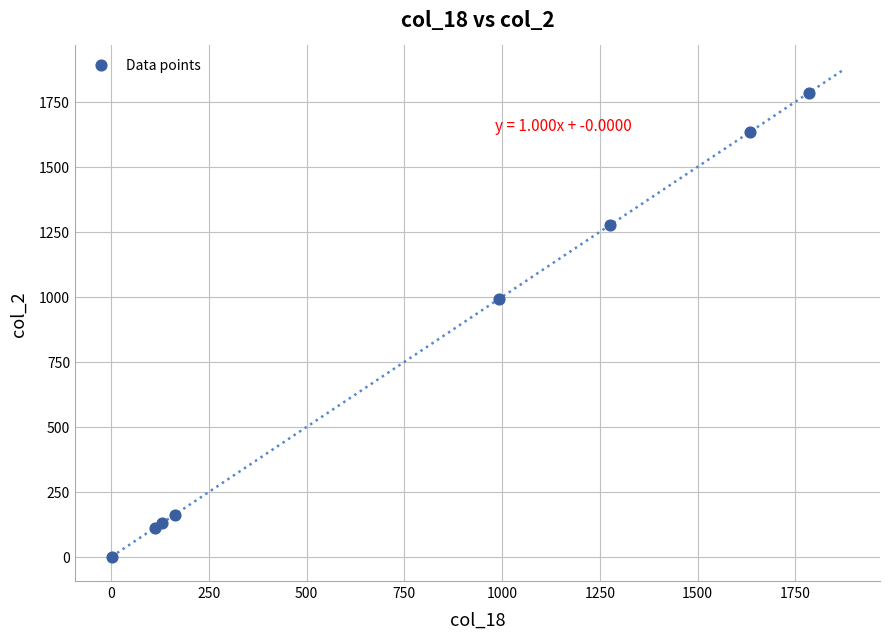

What Y value in the scatter plot is closest to 892?

991